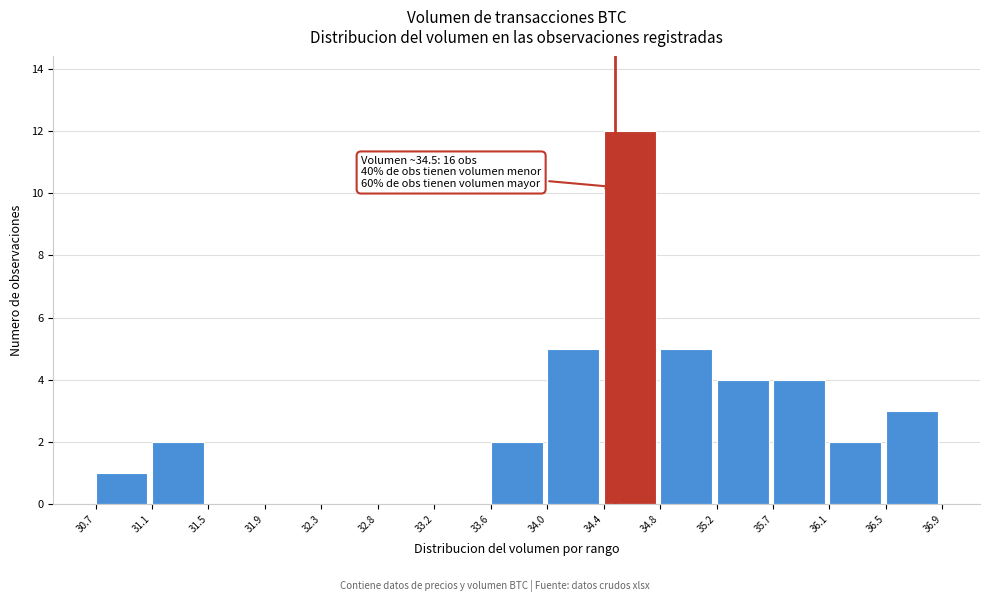

Over which range of the x-axis is the bar tallest?

34.4 to 34.8